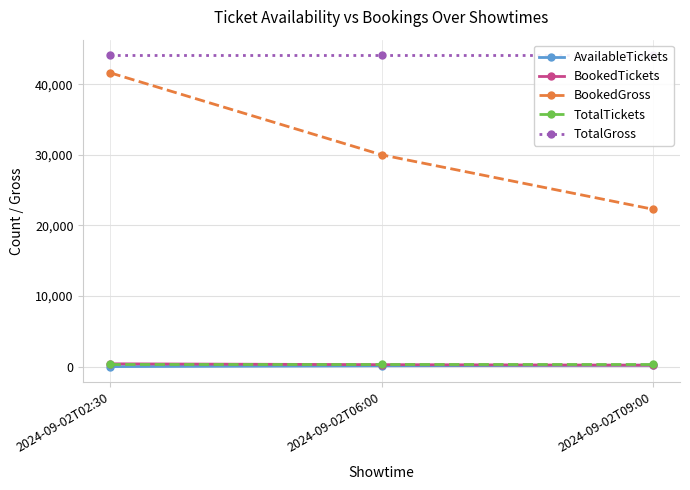

Reading left to right, what are all the values shown in this chart?

AvailableTickets: 2024-09-02T02:30=25	2024-09-02T06:00=141	2024-09-02T09:00=218
BookedTickets: 2024-09-02T02:30=416	2024-09-02T06:00=300	2024-09-02T09:00=223
BookedGross: 2024-09-02T02:30=41600	2024-09-02T06:00=30000	2024-09-02T09:00=22300
TotalTickets: 2024-09-02T02:30=441	2024-09-02T06:00=441	2024-09-02T09:00=441
TotalGross: 2024-09-02T02:30=44100	2024-09-02T06:00=44100	2024-09-02T09:00=44100